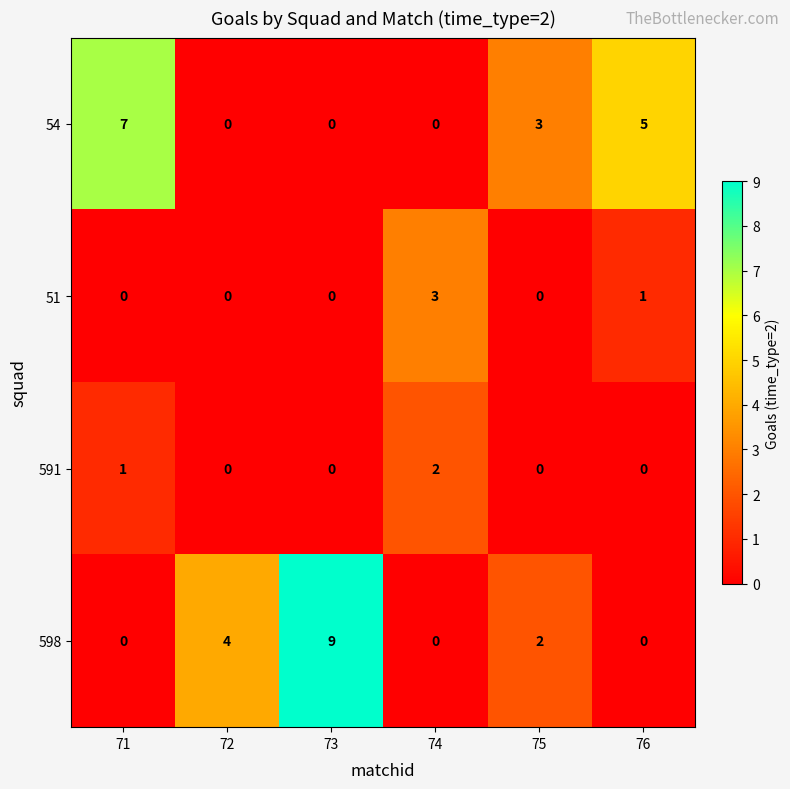

Reading left to right, transcribe all the data shown in this chart.

54: 7	0	0	0	3	5
51: 0	0	0	3	0	1
591: 1	0	0	2	0	0
598: 0	4	9	0	2	0